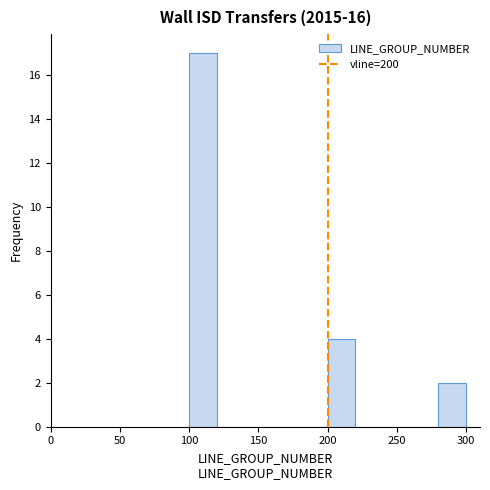

Reading left to right, list every bar in this chart as the range it spans on the x-axis followed by its height. The values are not printed on the chart, so give them approximately, as read against the axis.

100 to 120: 17
120 to 140: 0
140 to 160: 0
160 to 180: 0
180 to 200: 0
200 to 220: 4
220 to 240: 0
240 to 260: 0
260 to 280: 0
280 to 300: 2